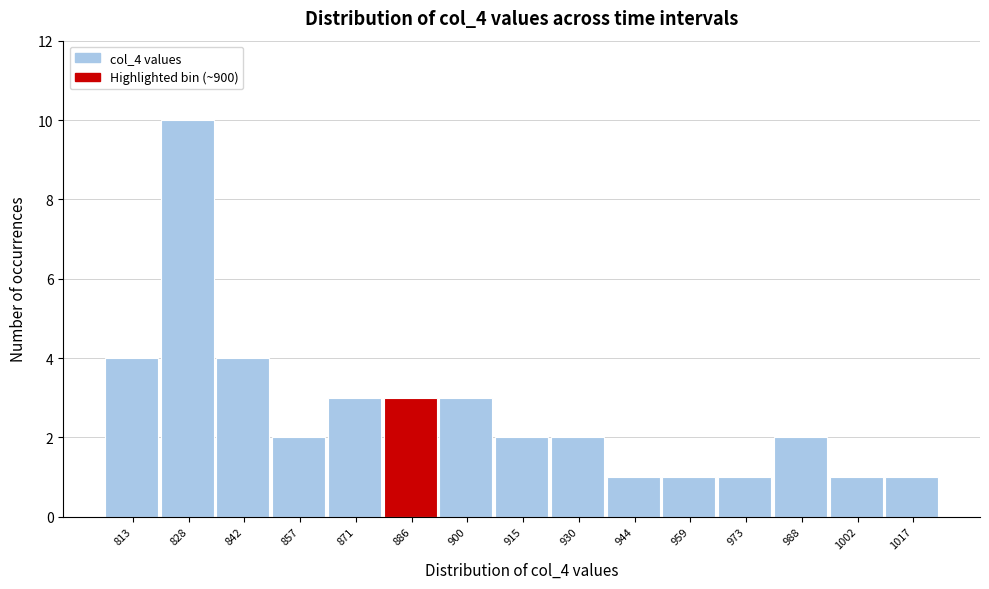

Reading left to right, what are all the values shown in this chart?

813=4	828=10	842=4	857=2	871=3	886=3	900=3	915=2	930=2	944=1	959=1	973=1	988=2	1002=1	1017=1